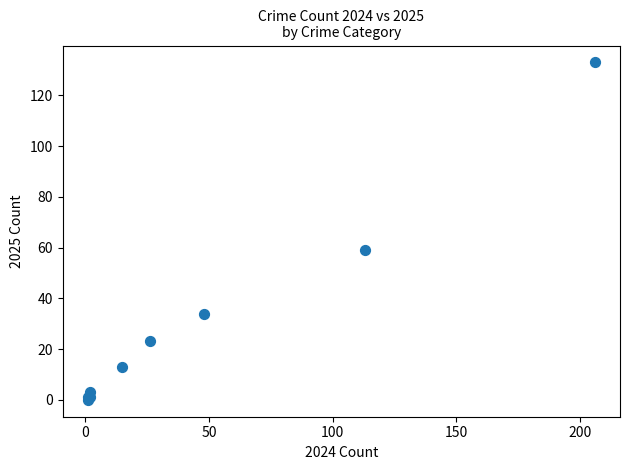

What Y value in the scatter plot is closest to 66?

59